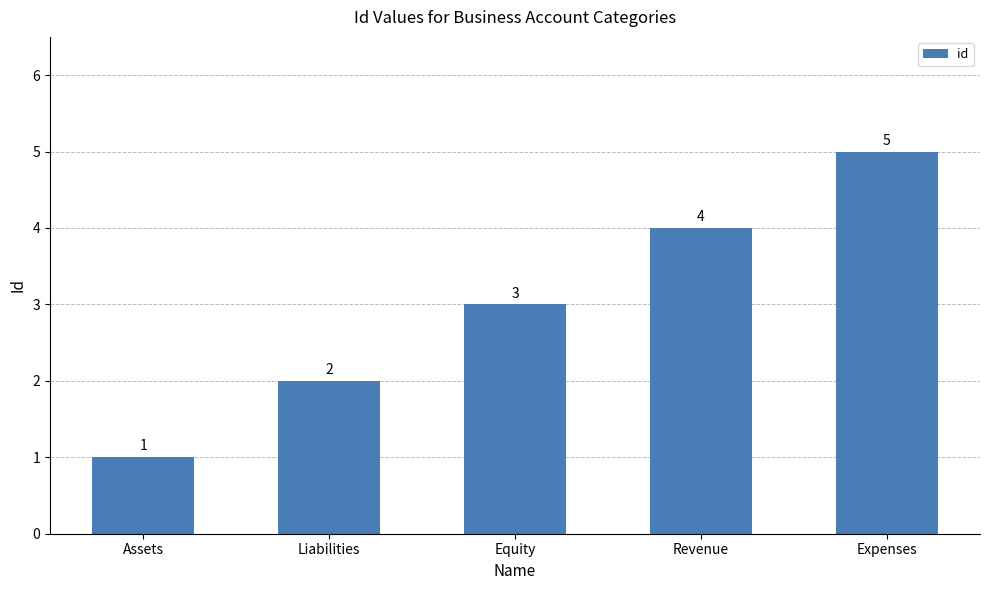

How many bars are there in total?

5